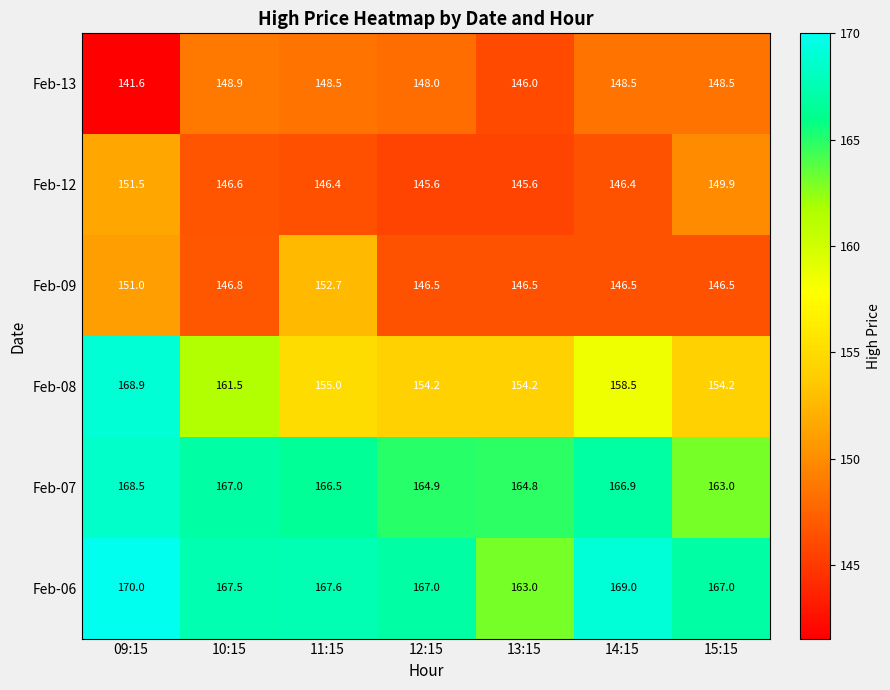

At 14:15, list the series in order from smallest to largest.

Feb-12, Feb-09, Feb-13, Feb-08, Feb-07, Feb-06